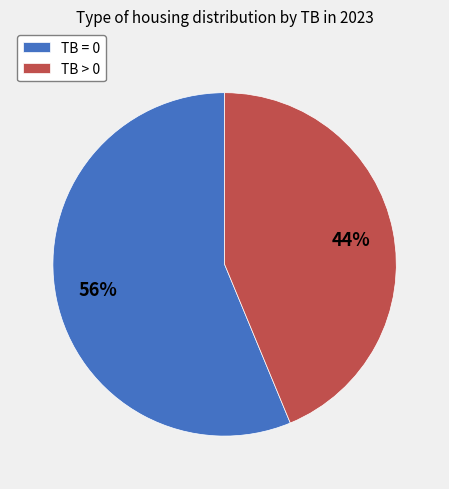

To the nearest percent, what portion does TB > 0 represent?

44%